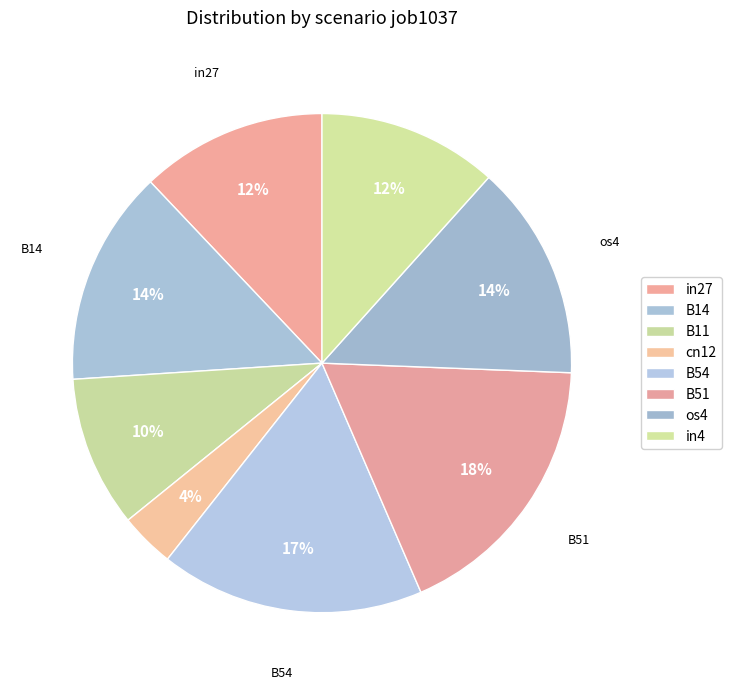

What is the change in value from B51 to os4?

-0.1